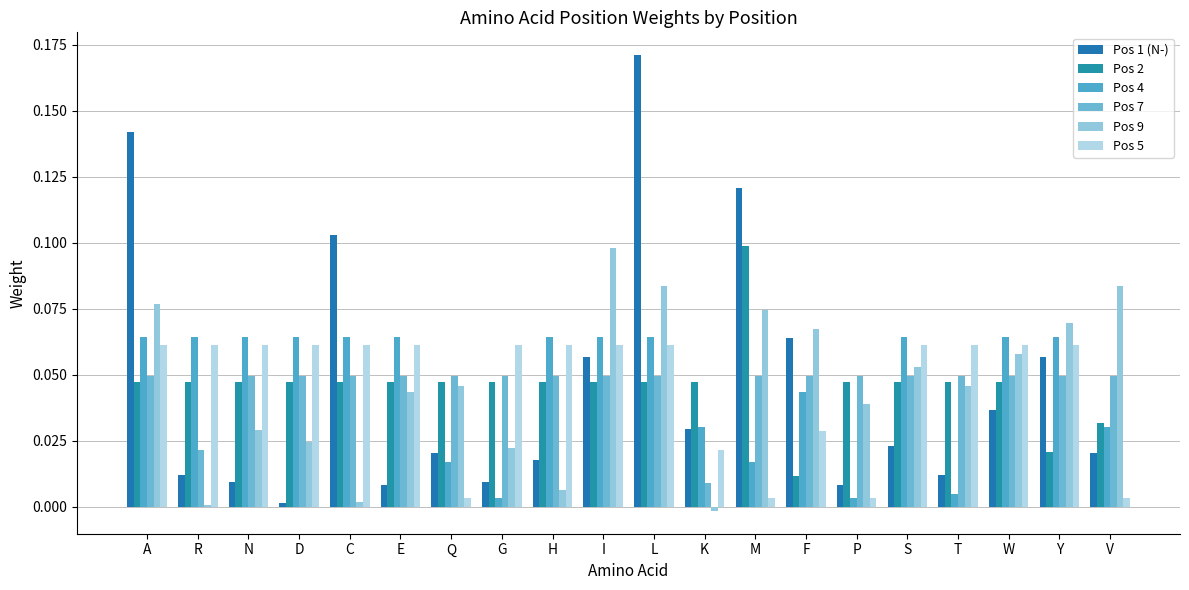

What are all the series names shown in the legend?

Pos 1 (N-), Pos 2, Pos 4, Pos 7, Pos 9, Pos 5